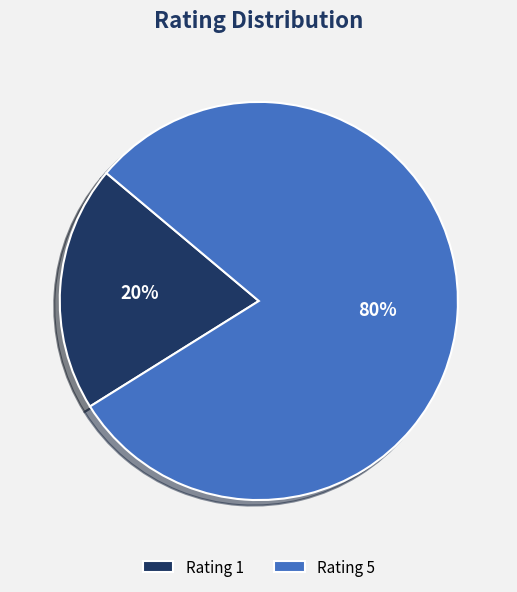

What is the smallest slice in the pie chart?

Rating 1